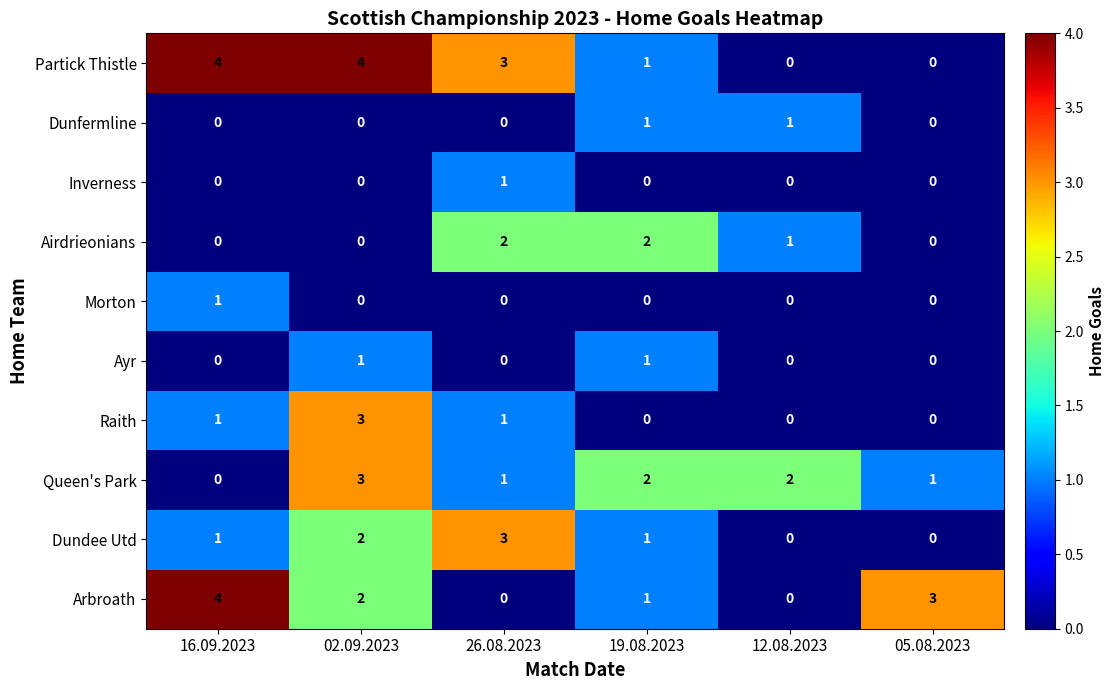

The Partick Thistle series shows 1 at 19.08.2023. True or false?

True